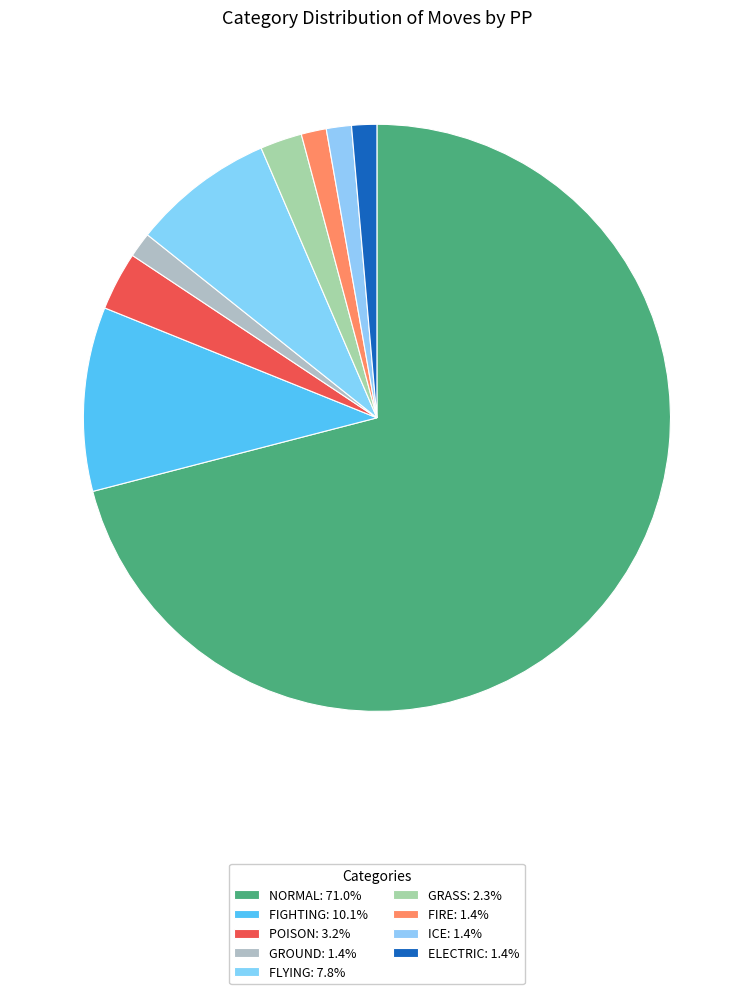

To the nearest percent, what is the average slice percentage?

11%